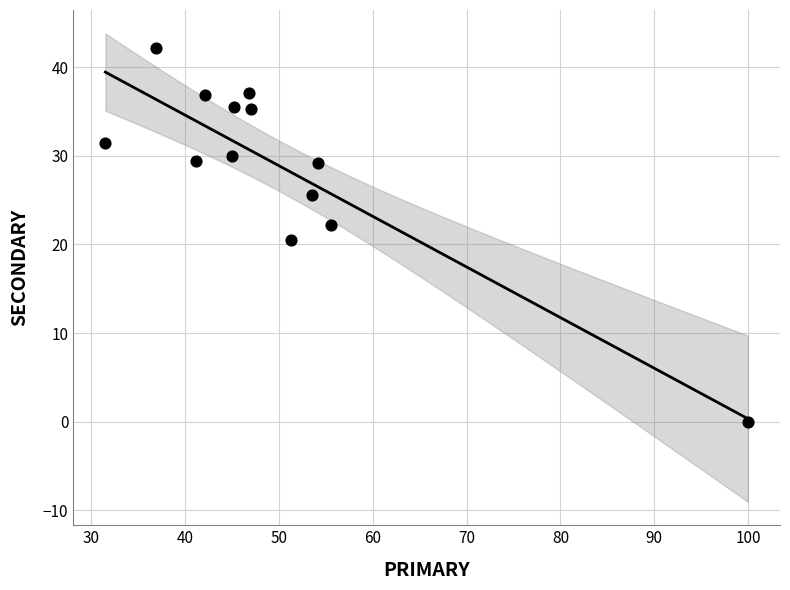

What is the range of Y values (max minus min)?

42.1